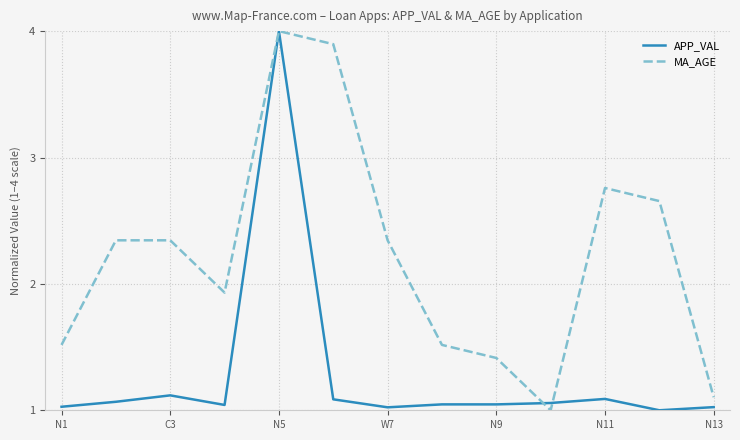

What is the sum of all APP_VAL values?

16.6